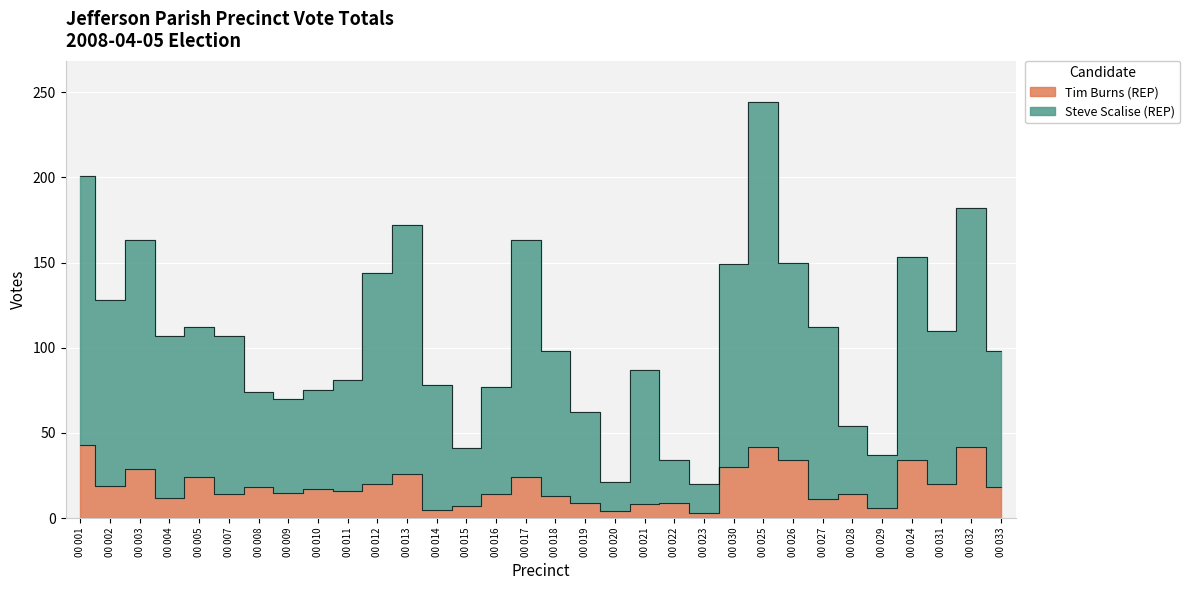

Which category has the highest value in the Steve Scalise (REP) series?

00 025